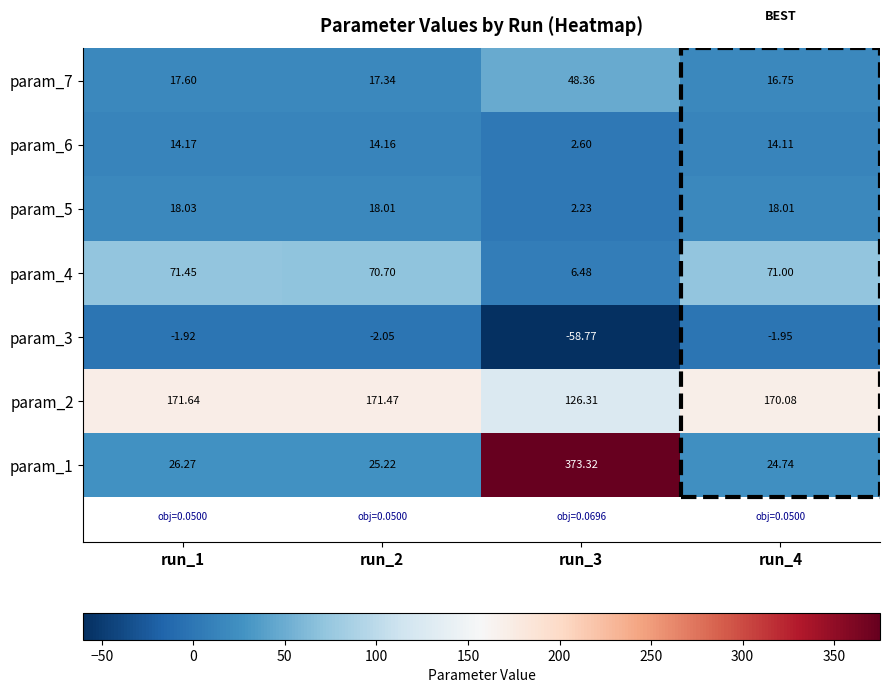

Is the value of param_5 at run_4 greater than the value of param_4 at run_1?

No